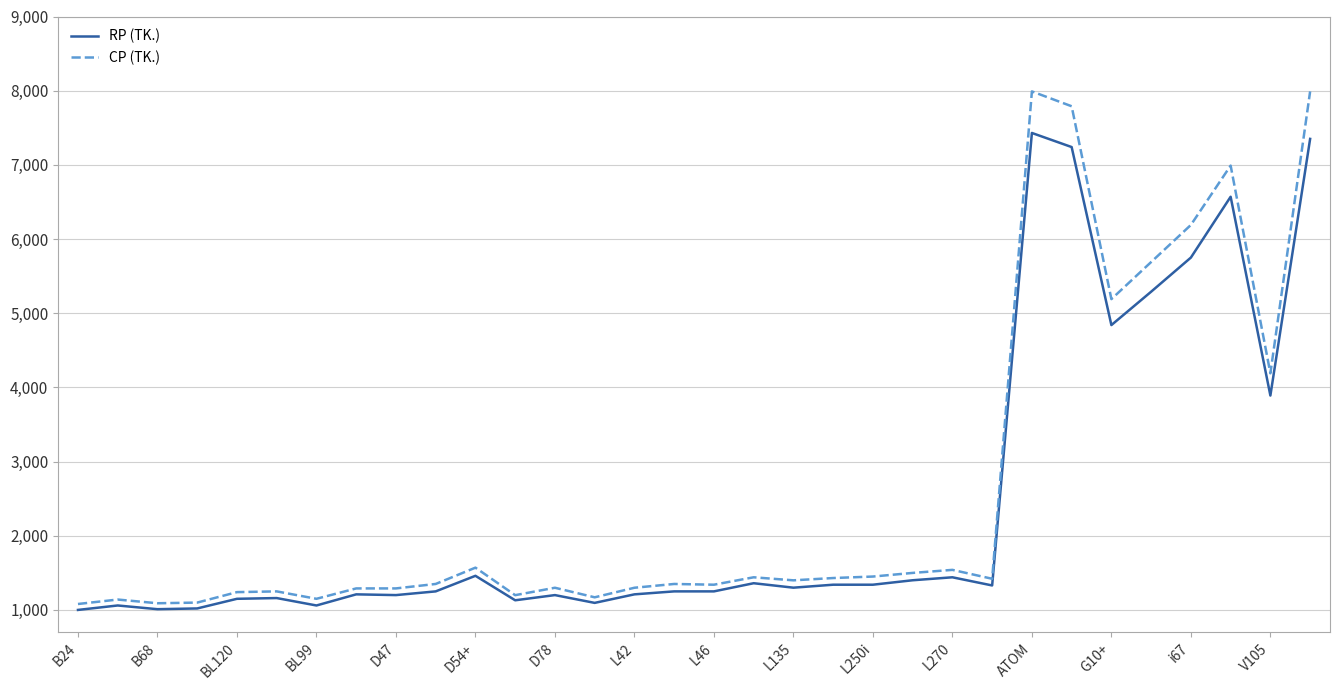

Rank the series by their maximum value, from lowest to highest.

RP (TK.), CP (TK.)